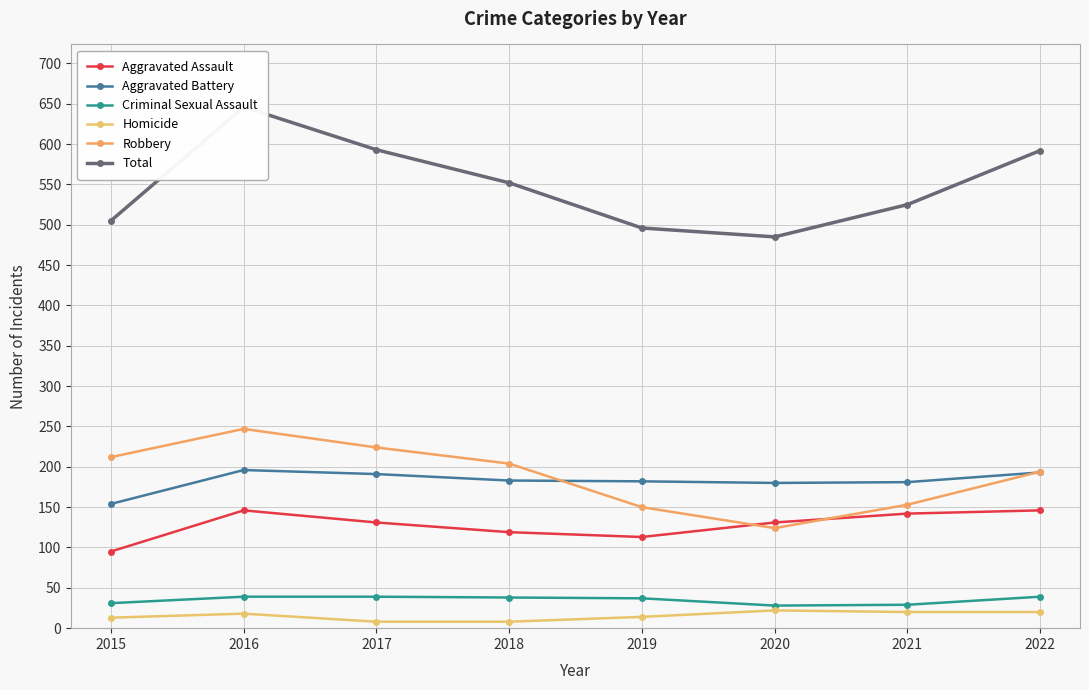

Reading left to right, extract all data points from this chart.

Aggravated Assault: 2015=95	2016=146	2017=131	2018=119	2019=113	2020=131	2021=142	2022=146
Aggravated Battery: 2015=154	2016=196	2017=191	2018=183	2019=182	2020=180	2021=181	2022=193
Criminal Sexual Assault: 2015=31	2016=39	2017=39	2018=38	2019=37	2020=28	2021=29	2022=39
Homicide: 2015=13	2016=18	2017=8	2018=8	2019=14	2020=22	2021=20	2022=20
Robbery: 2015=212	2016=247	2017=224	2018=204	2019=150	2020=124	2021=153	2022=194
Total: 2015=505	2016=646	2017=593	2018=552	2019=496	2020=485	2021=525	2022=592